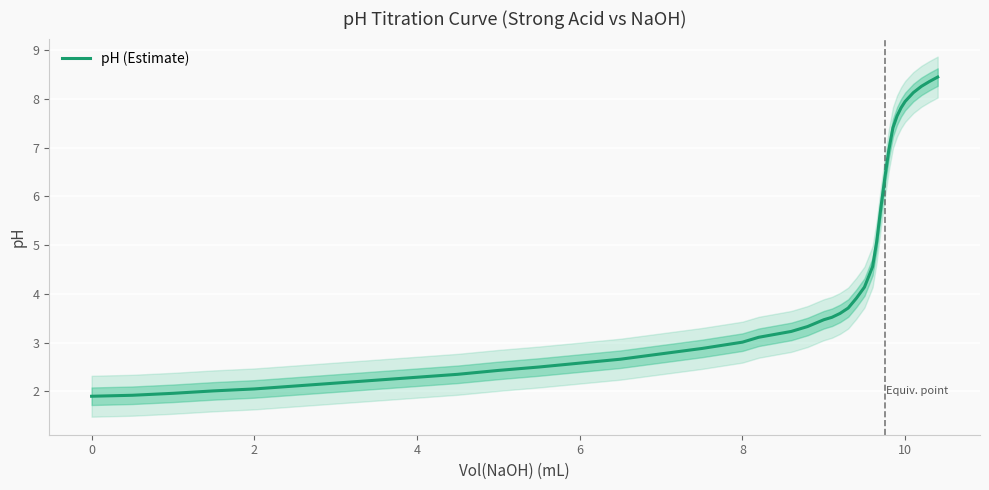

The pH (Estimate) series shows 3.0 at 8. True or false?

True